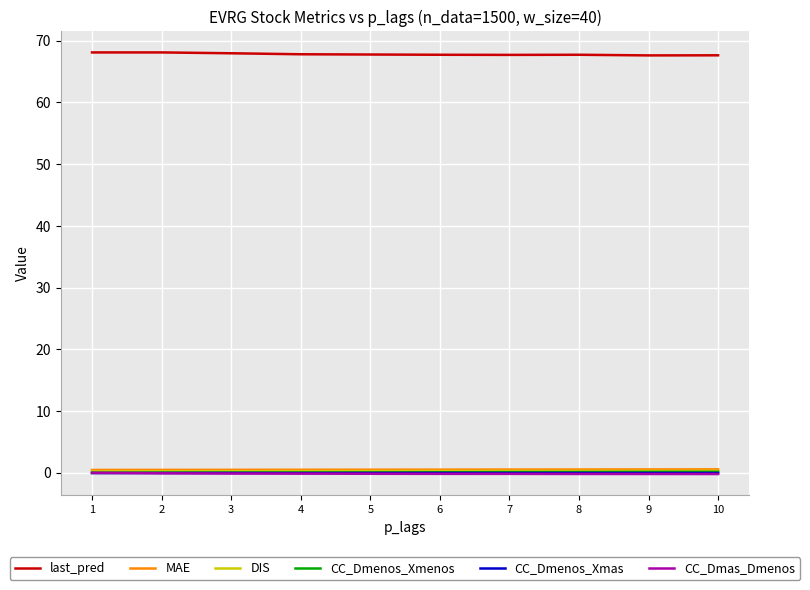

Is it true that CC_Dmenos_Xmas equals -0.0 at 8?

True